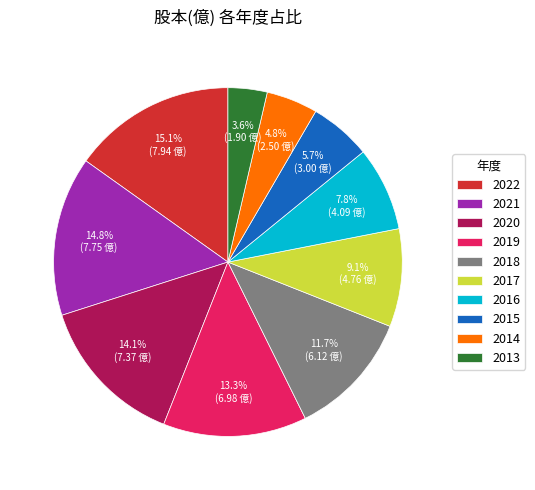

Count the number of slices in the pie.

10